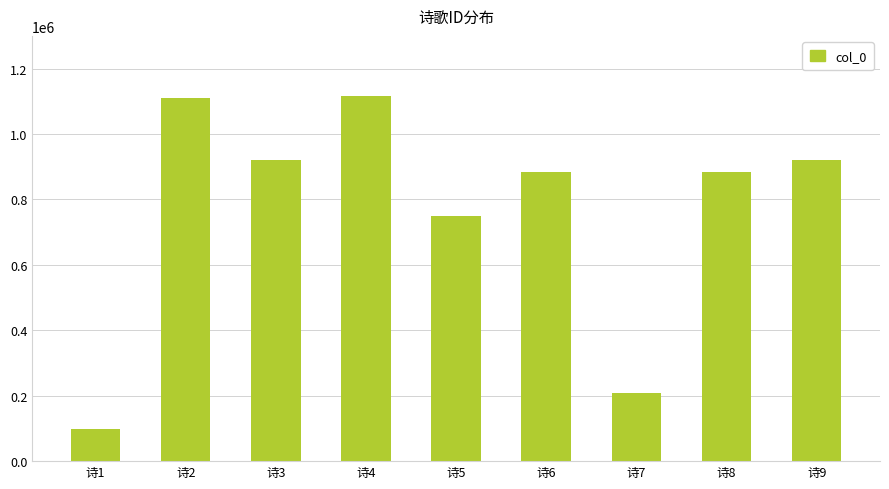

What is the greatest value displayed?

1116797